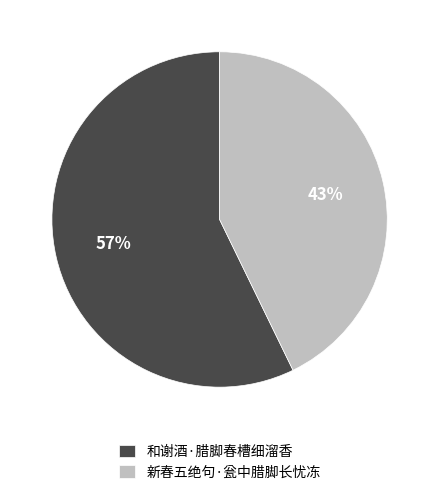

Combined, do 和谢酒·腊脚春槽细溜香 and 新春五绝句·瓮中腊脚长忧冻 account for over 50%?

Yes